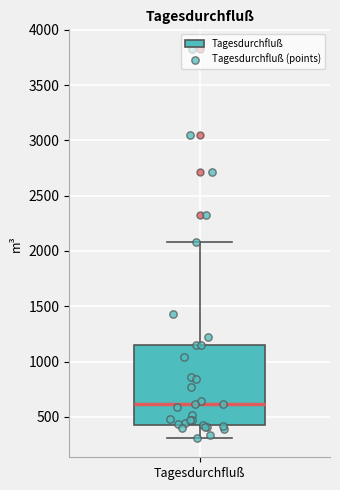

Where is the lower edge of the box for Tagesdurchfluß on the y-axis? The values are not printed on the chart, so give them approximately, as read against the axis.

450